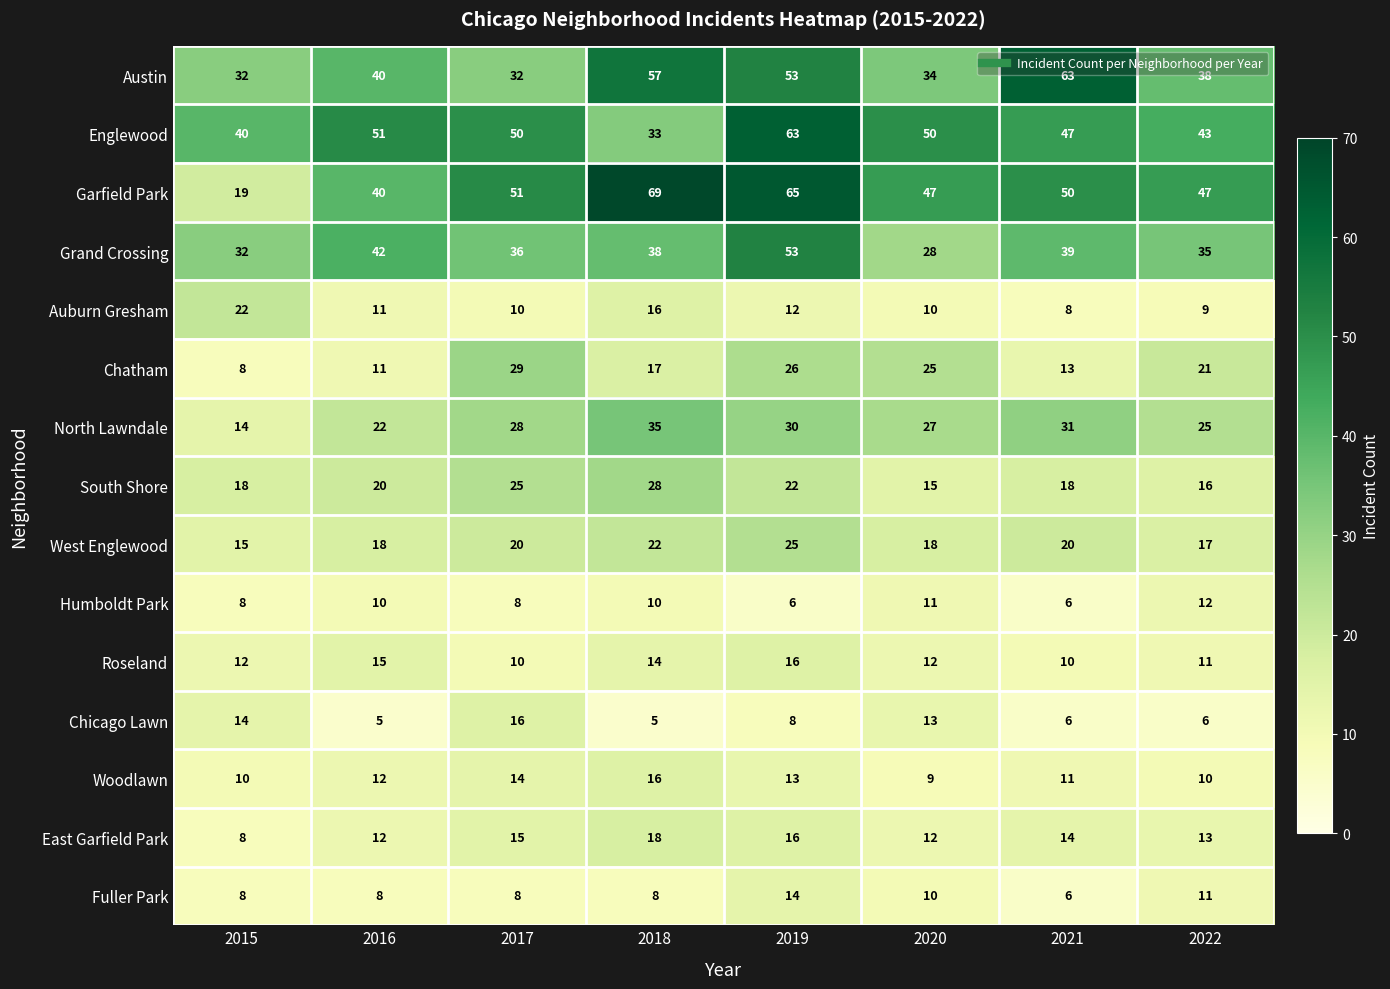

Where does the Chicago Lawn series first go above 8?

2015